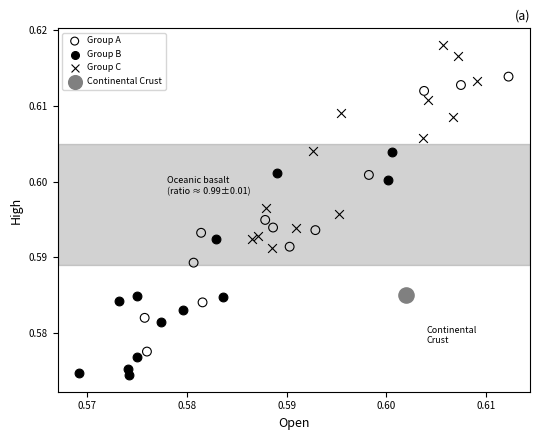

What are all the series names shown in the legend?

Group A, Group B, Group C, Continental Crust